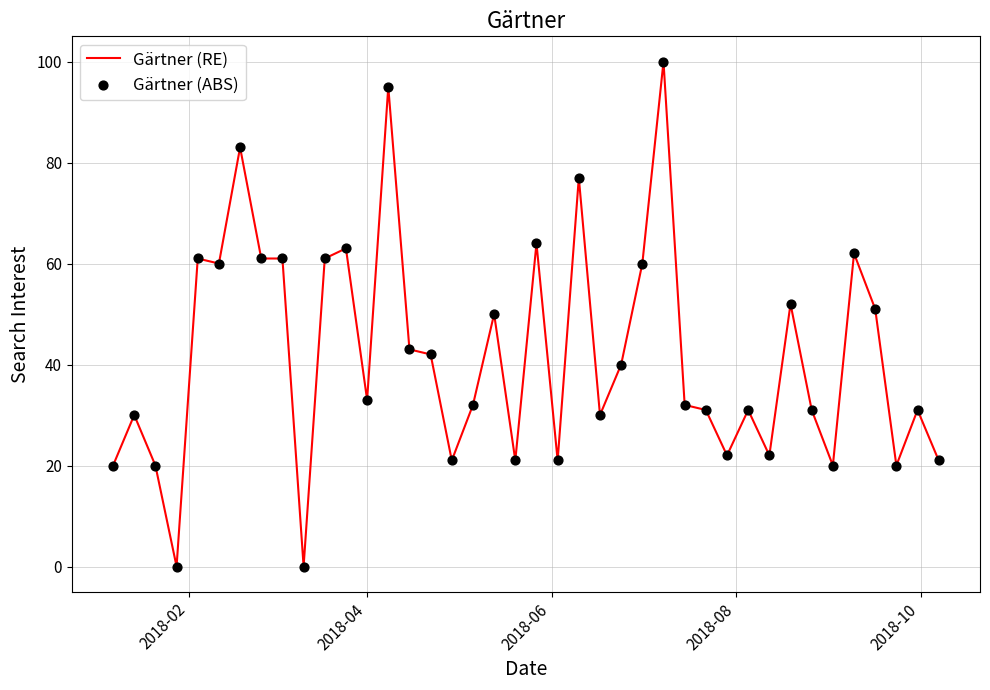

What is the greatest value displayed?

100